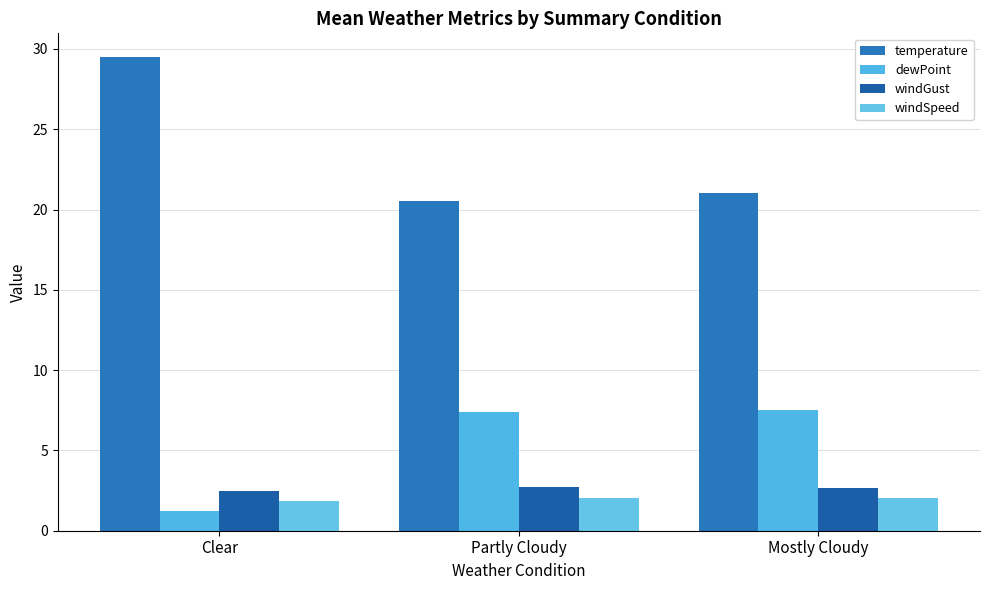

What is the label of the 2nd bar from the left?

Partly Cloudy